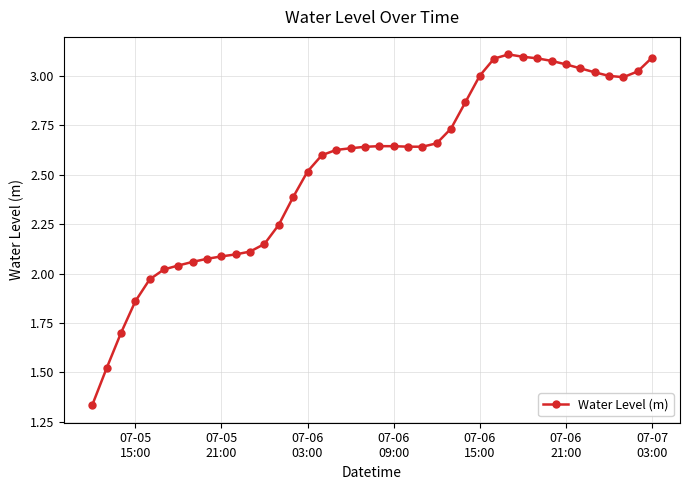

What is the average value?

2.5